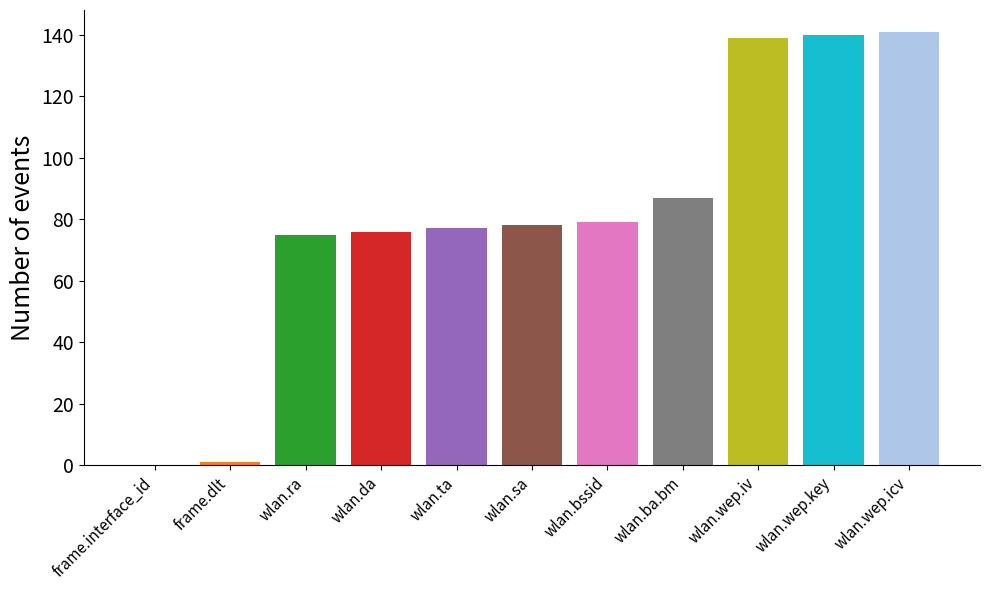

What is the average value?

81